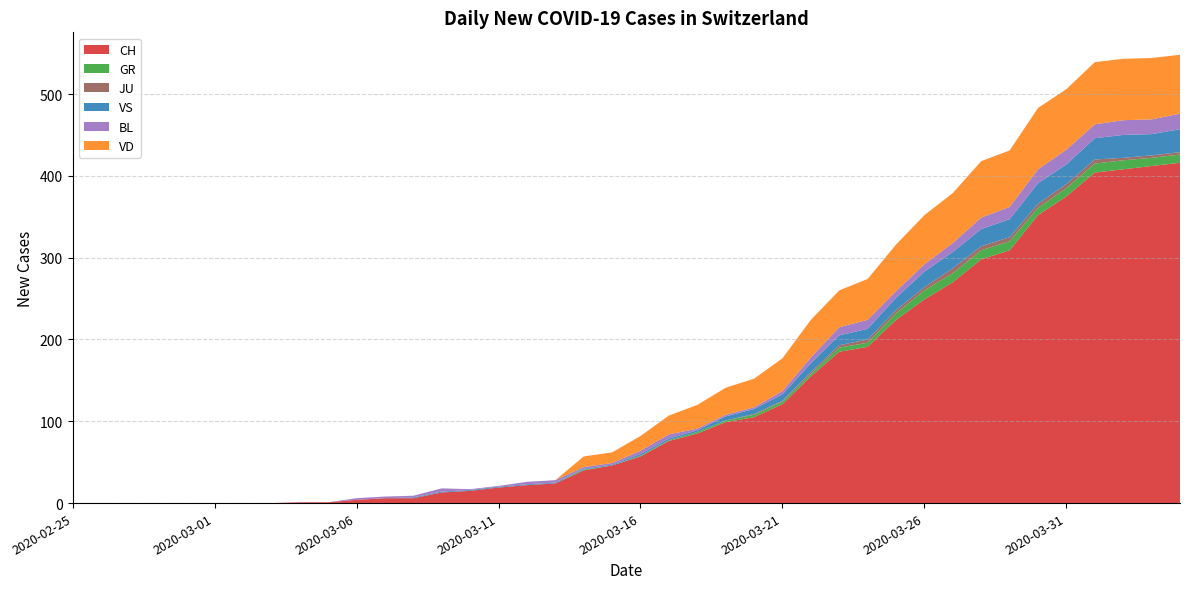

What position from the right is 2020-03-29?

7